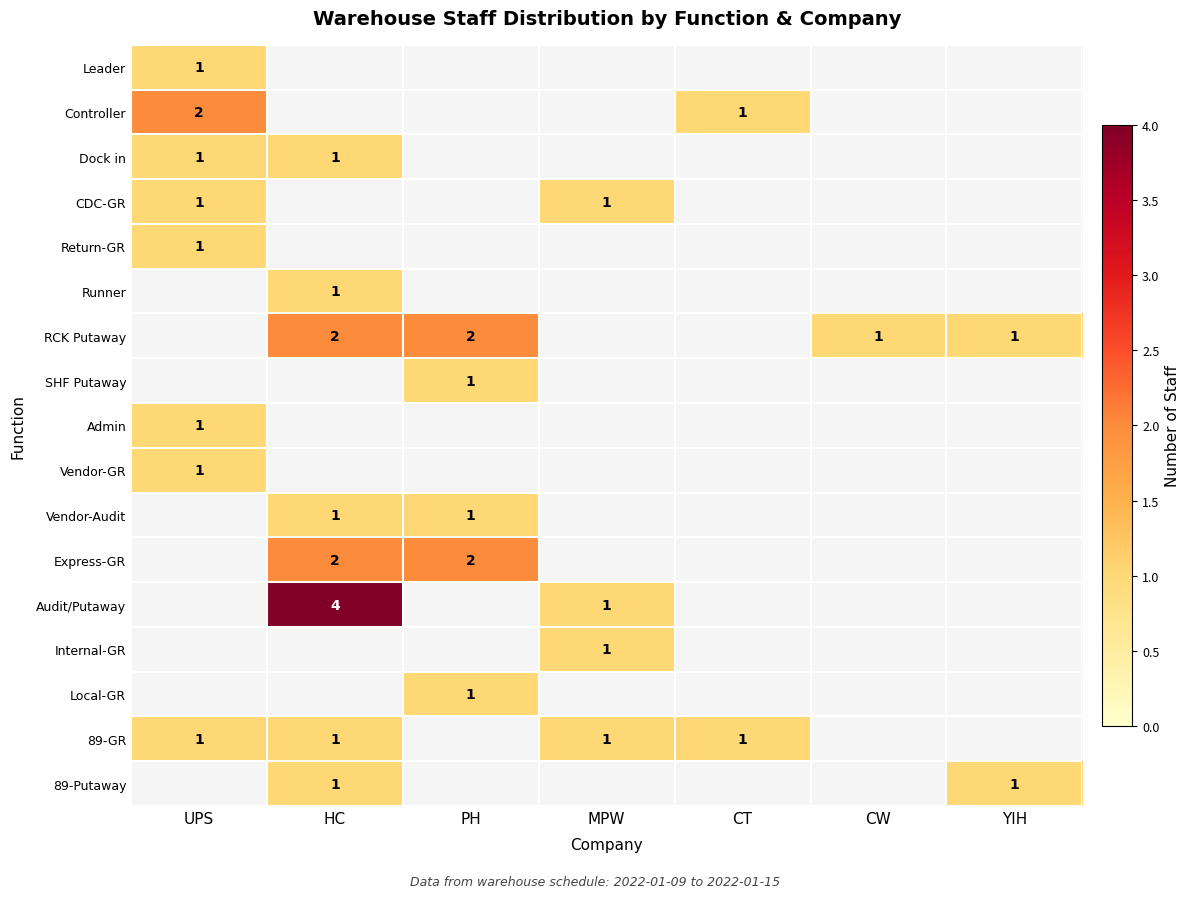

Is it true that 89-GR equals 1 at UPS?

True